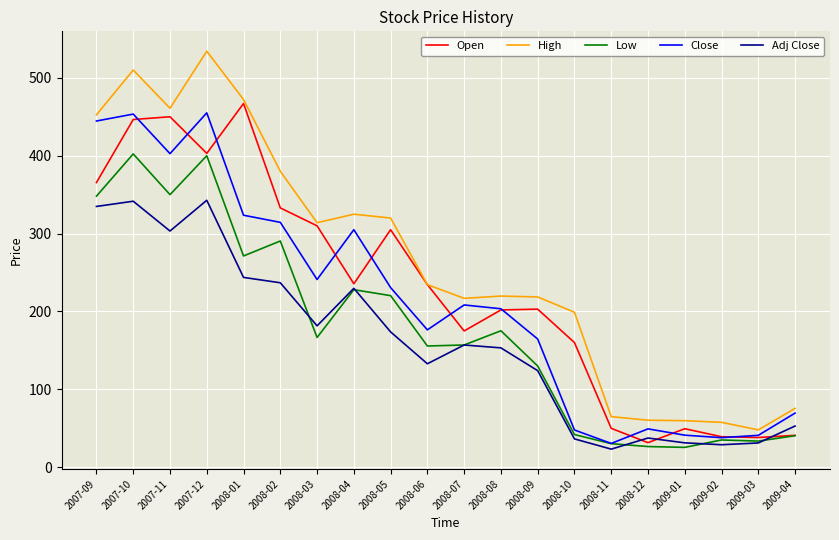

True or false: Open has a value of 102.9 at 2008-03.

False